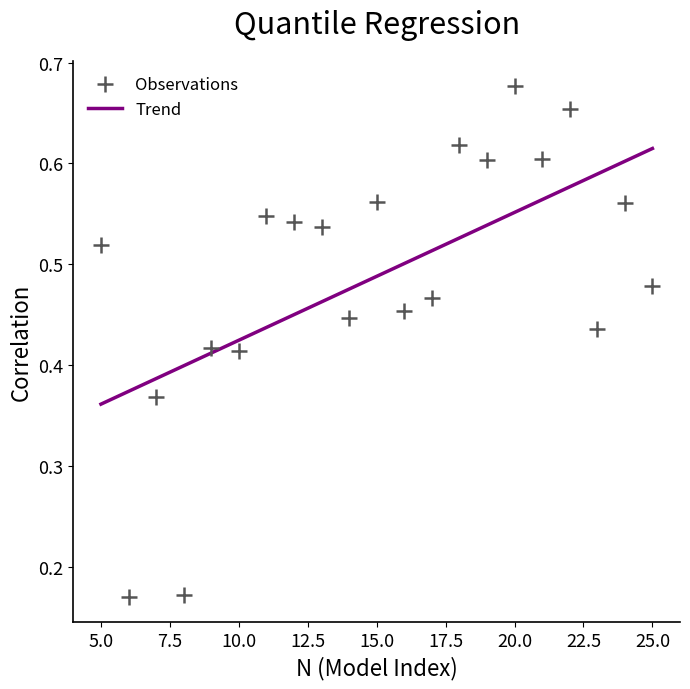

What is the range of X values (max minus min)?

20.0